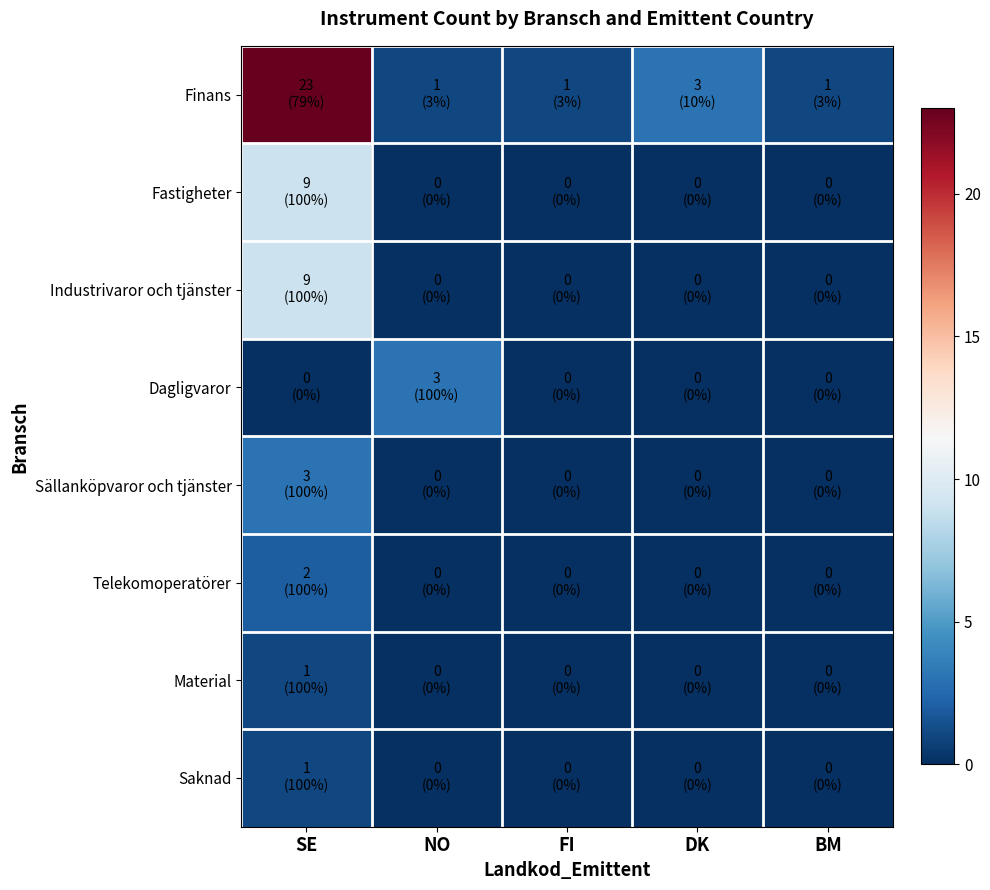

Reading left to right, what are all the values shown in this chart?

Finans: SE=23	NO=1	FI=1	DK=3	BM=1
Fastigheter: SE=9	NO=0	FI=0	DK=0	BM=0
Industrivaror och tjänster: SE=9	NO=0	FI=0	DK=0	BM=0
Dagligvaror: SE=0	NO=3	FI=0	DK=0	BM=0
Sällanköpvaror och tjänster: SE=3	NO=0	FI=0	DK=0	BM=0
Telekomoperatörer: SE=2	NO=0	FI=0	DK=0	BM=0
Material: SE=1	NO=0	FI=0	DK=0	BM=0
Saknad: SE=1	NO=0	FI=0	DK=0	BM=0